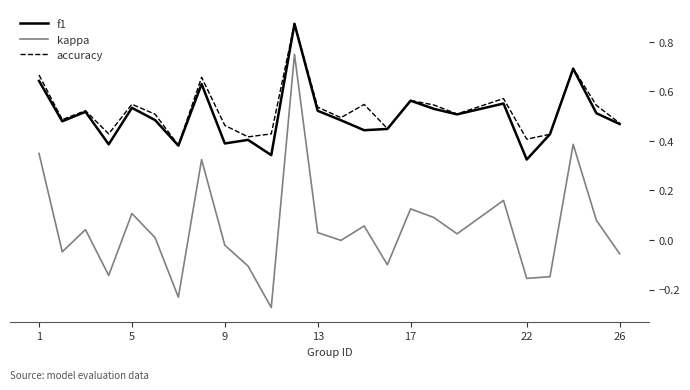

True or false: kappa and accuracy cross at least once.

False